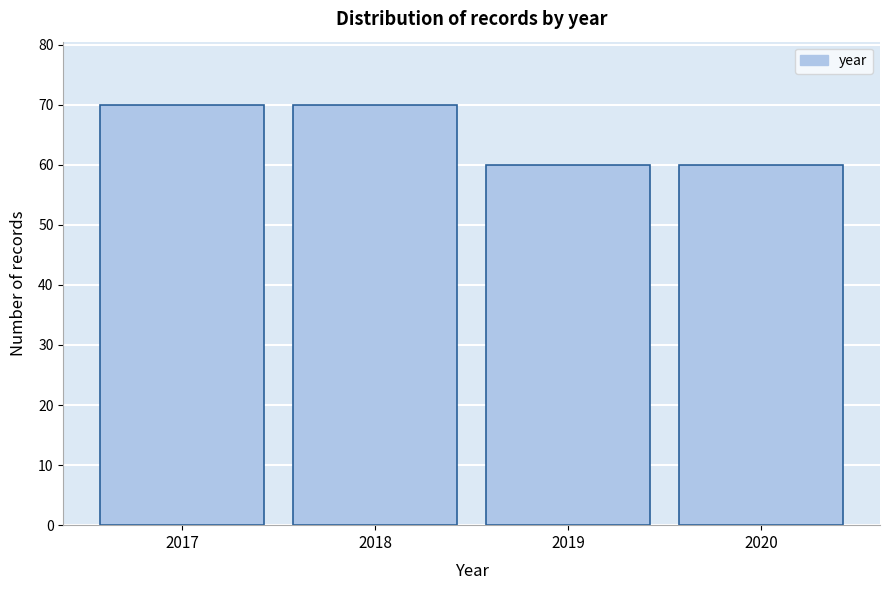

Reading left to right, extract all data points from this chart.

2017=70	2018=70	2019=60	2020=60